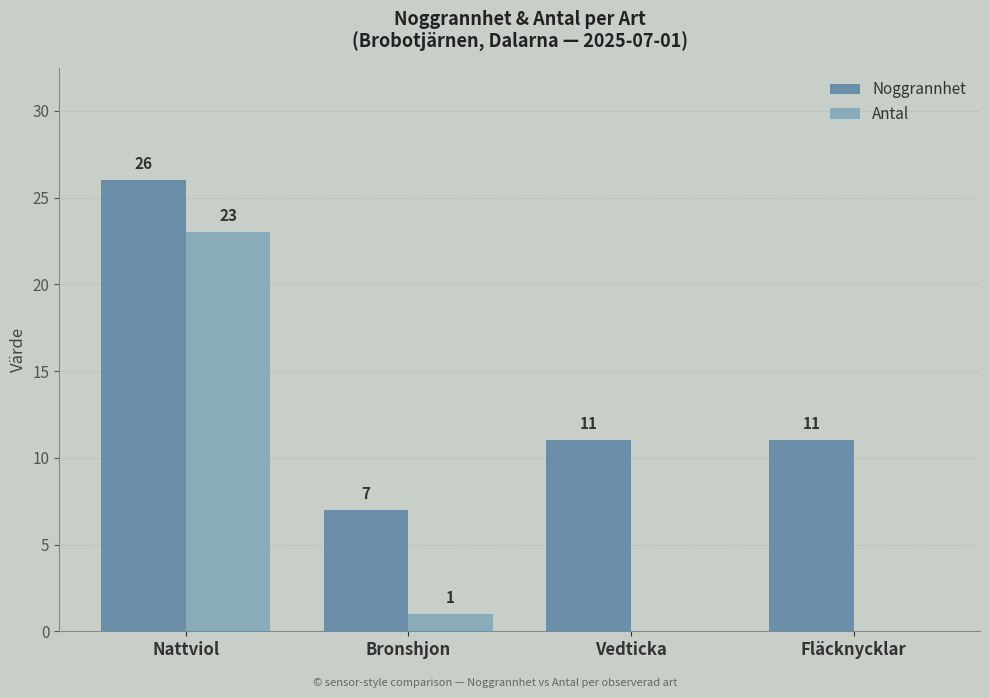

The value of Antal at Bronshjon is 1. True or false?

True